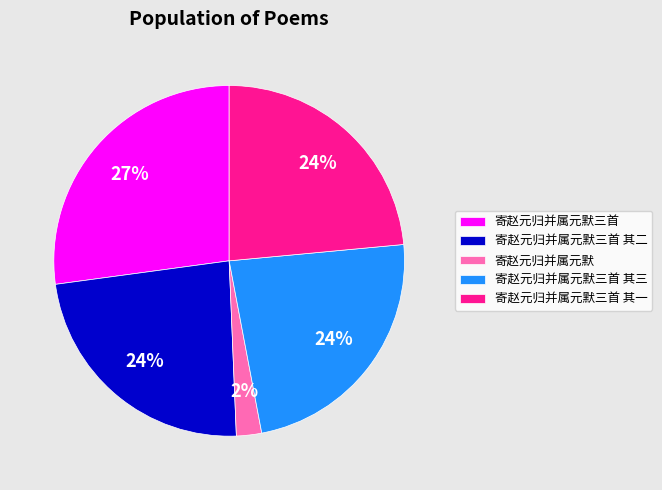

The 寄赵元归并属元默三首 其三 slice represents 32% of the pie. True or false?

False